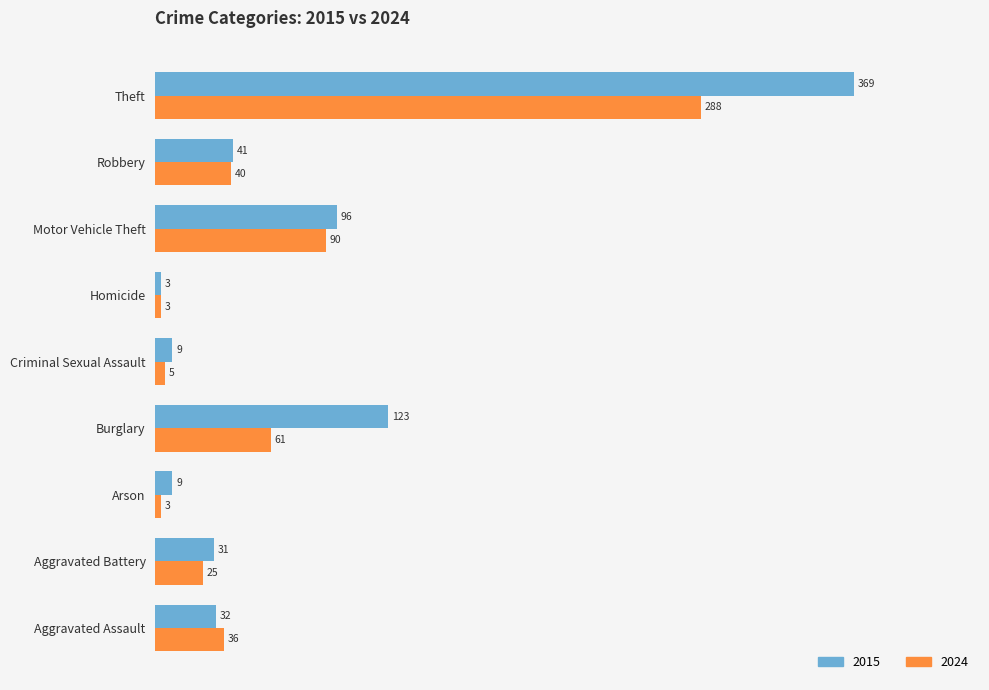

Rank the series by their maximum value, from lowest to highest.

2024, 2015